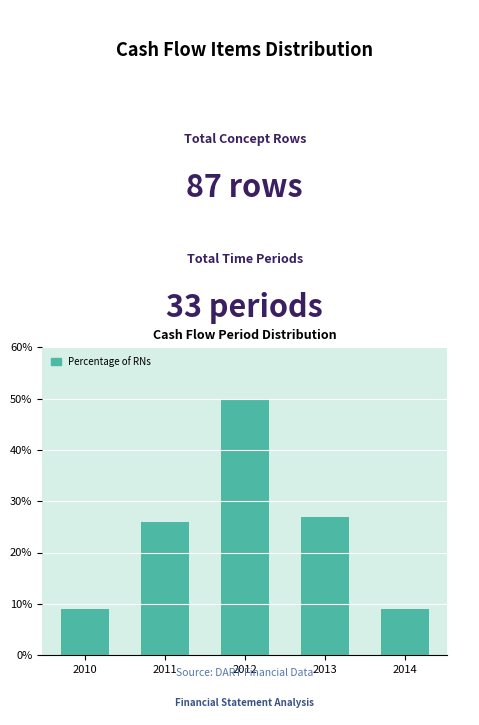

Reading left to right, what are all the values shown in this chart?

9	26	50	27	9